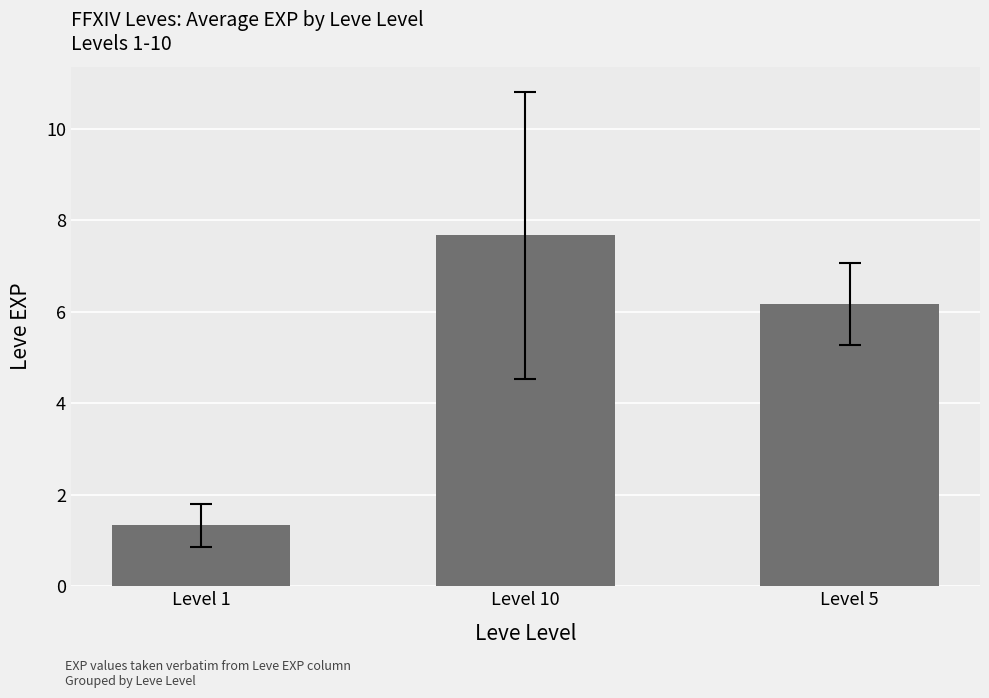

Rank the categories by value from highest to lowest.

Level 10, Level 5, Level 1